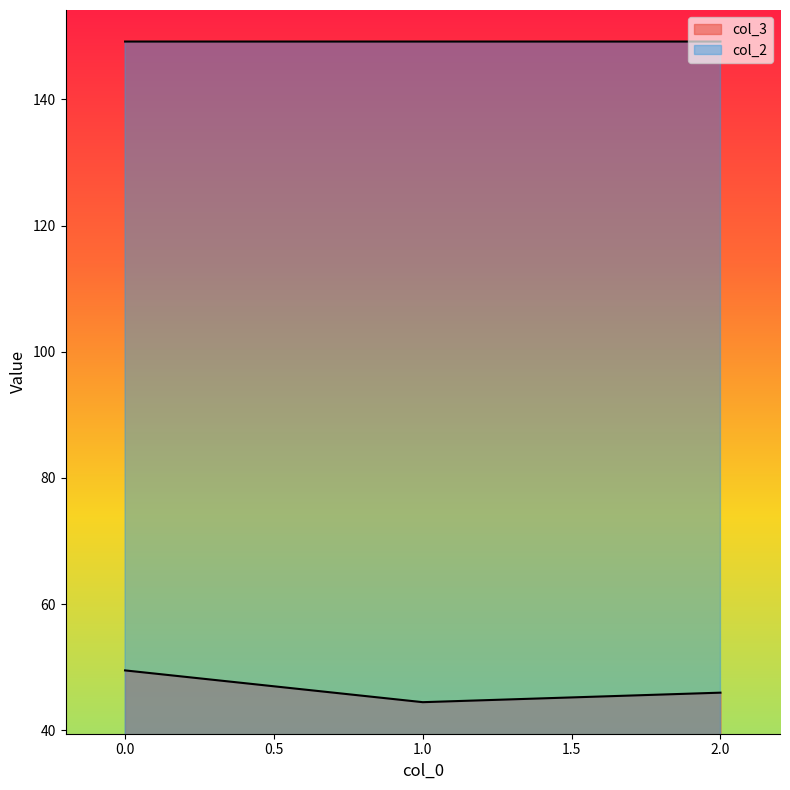

Reading right to left, what are all the values shown in this chart?

col_3: 2=46.0	1=44.5	0=49.5
col_2: 2=149.2	1=149.2	0=149.2